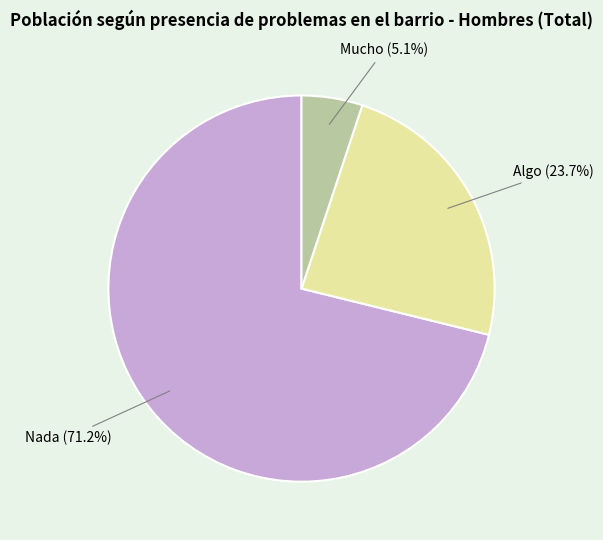

How many segments does this pie chart have?

3